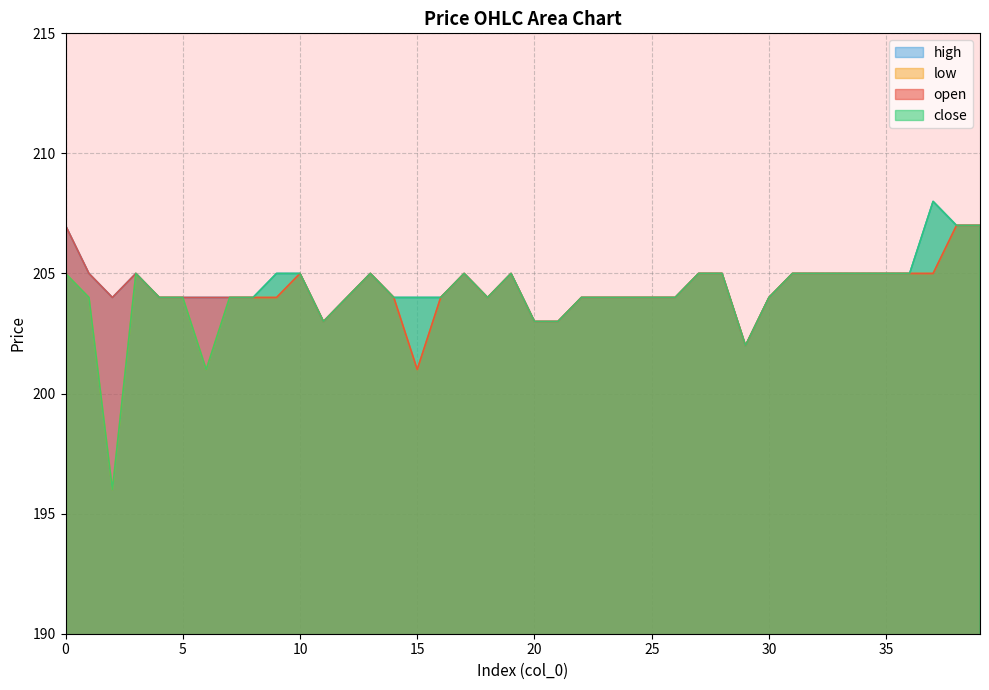

What is the sum of the open values at 0 and 27?

412